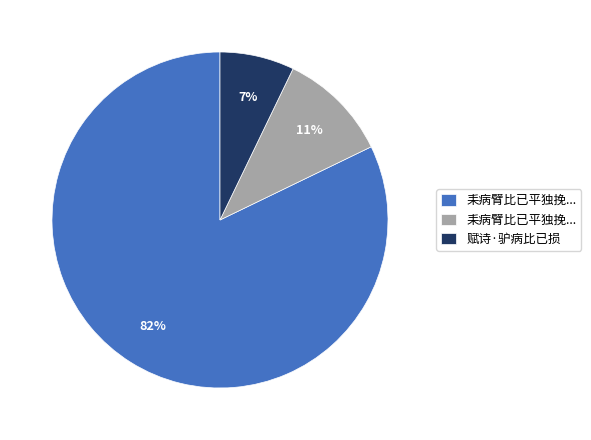

To the nearest percent, what is the difference between the largest and smallest slice percentages?

75%